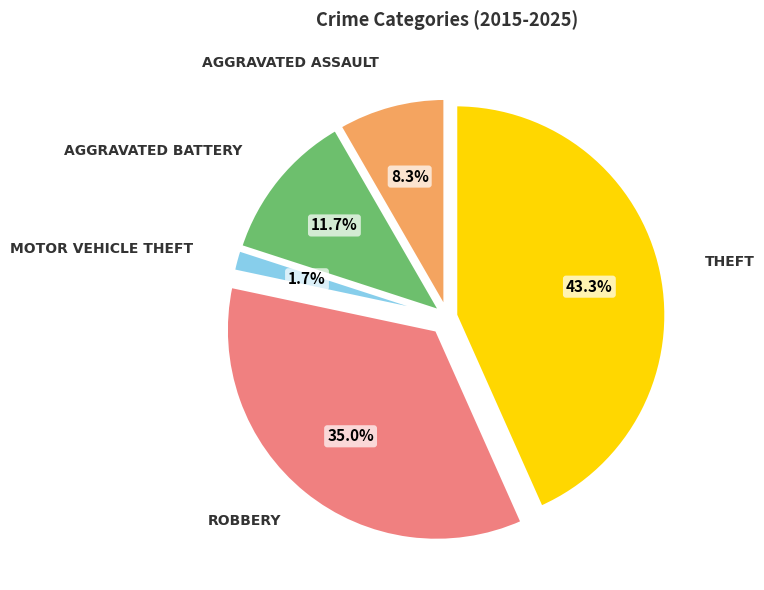

How many slices are in this pie chart?

5